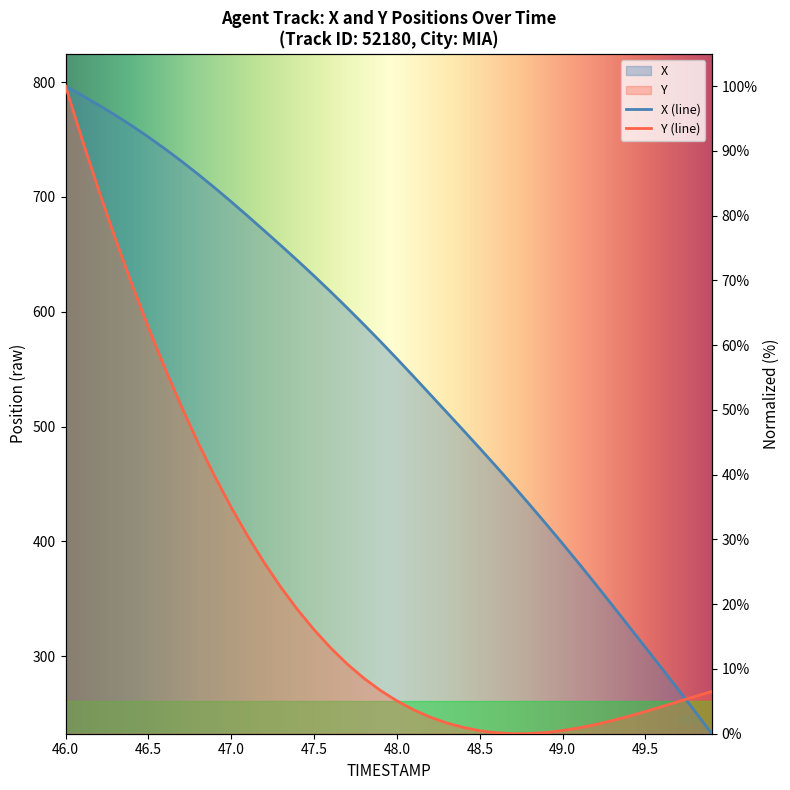

The Y series shows 3.3 at 39. True or false?

False